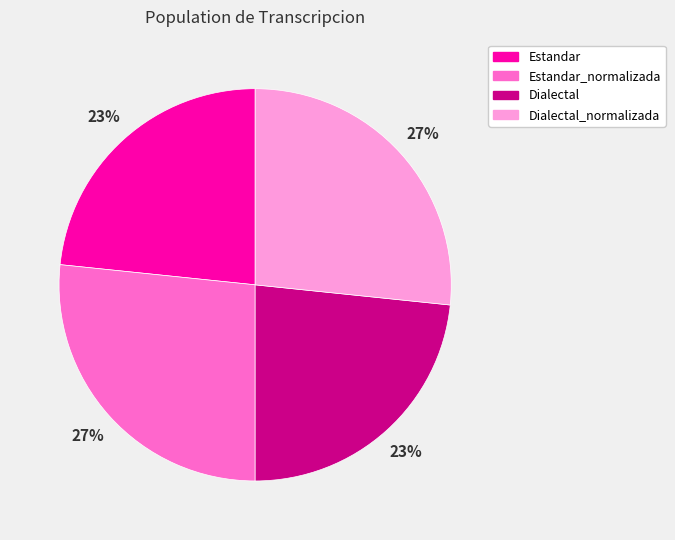

To the nearest percent, what is the average slice percentage?

25%